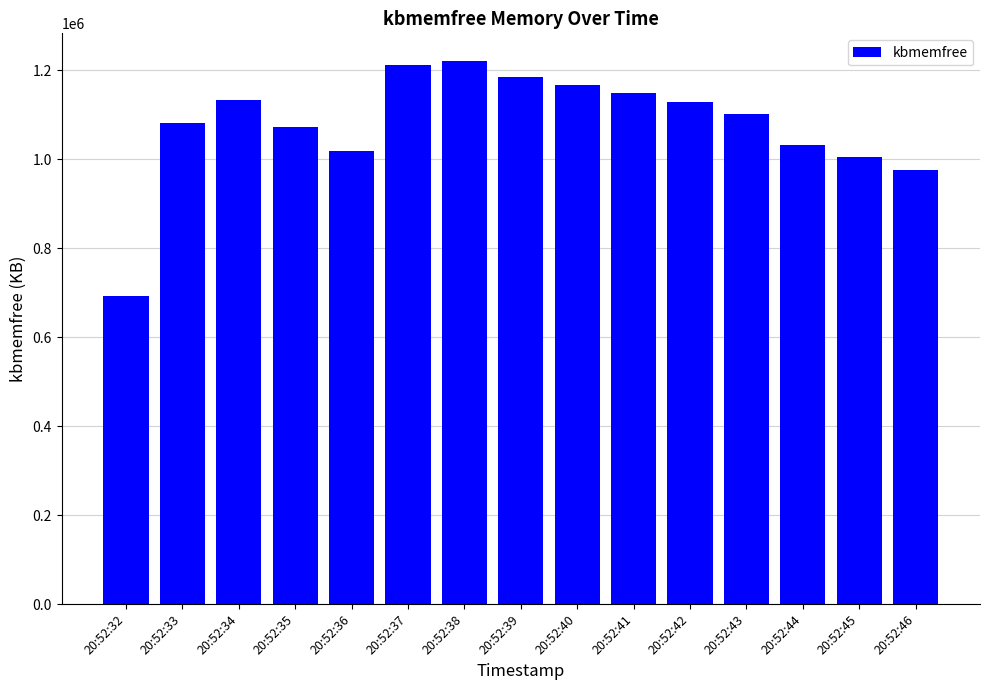

True or false: the data shows 1133300 at 20:52:34.

True